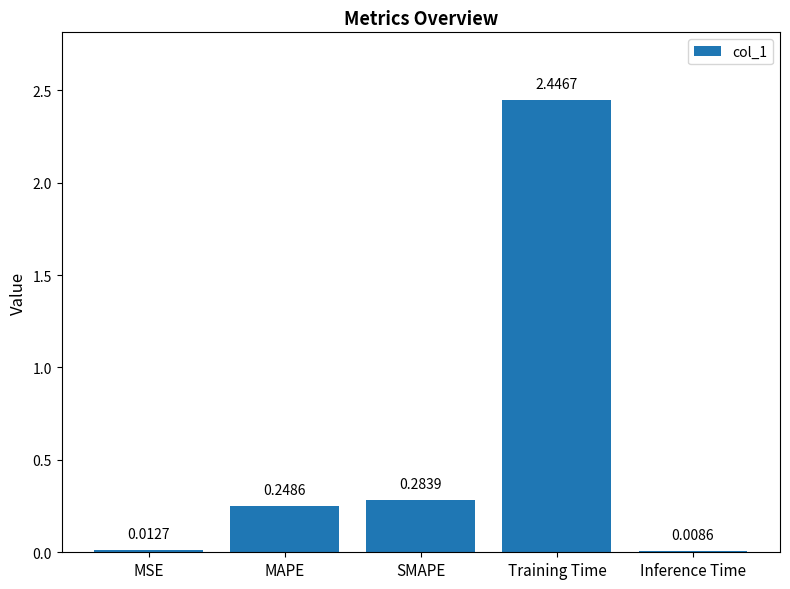

Where is the data nearest to the value 1?

SMAPE